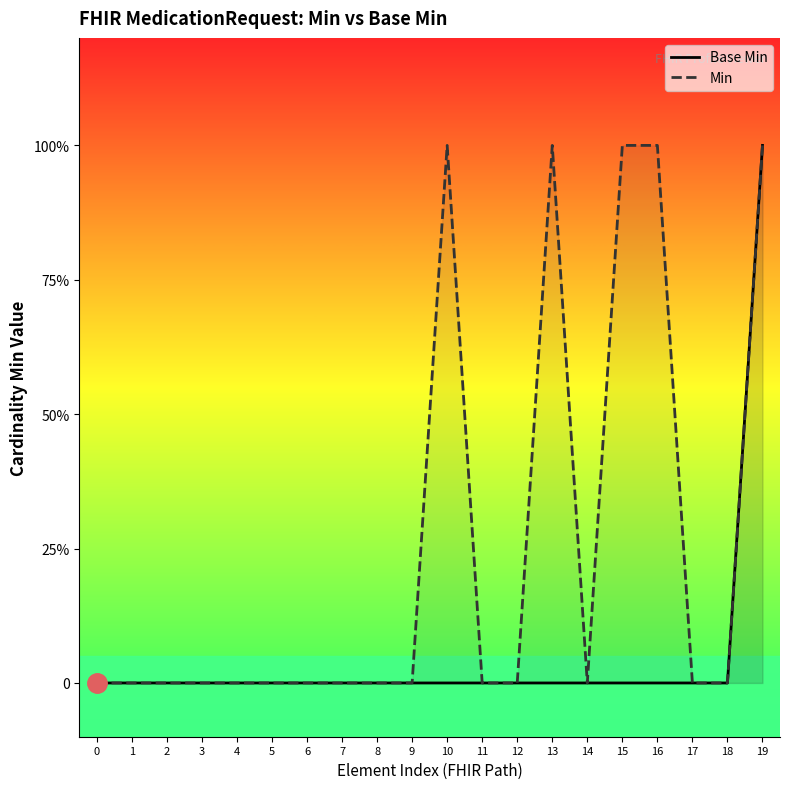

Reading left to right, extract all data points from this chart.

Base Min: 0	0	0	0	0	0	0	0	0	0	0	0	0	0	0	0	0	0	0	1
Min: 0	0	0	0	0	0	0	0	0	0	1	0	0	1	0	1	1	0	0	1